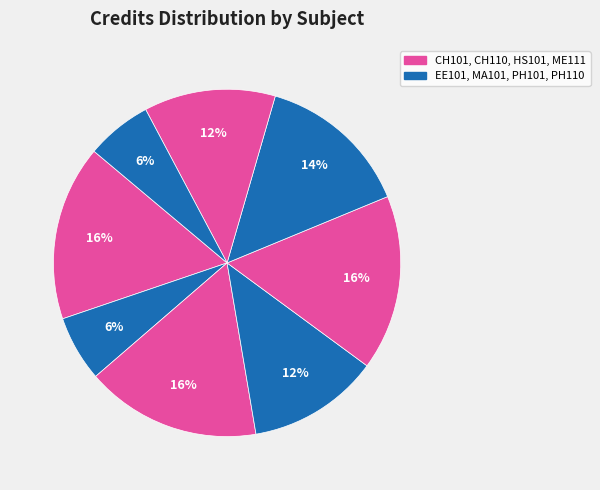

Count the number of slices in the pie.

8